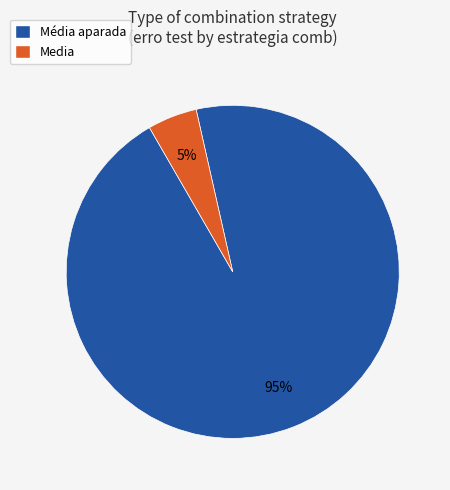

Count the number of slices in the pie.

2